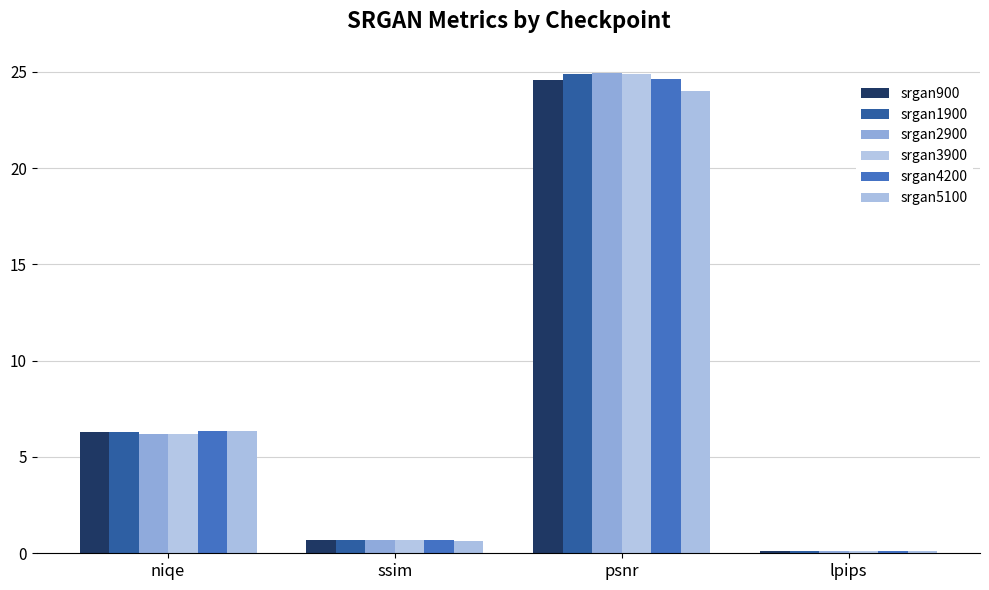

What position from the left is psnr?

3